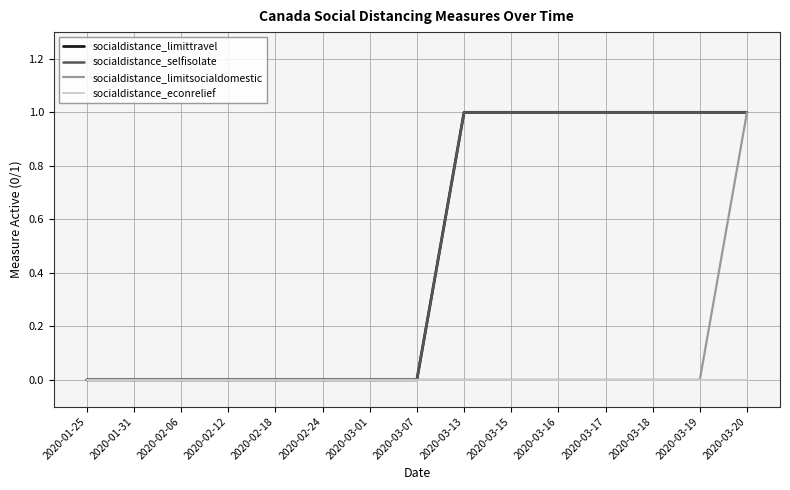

Does the chart display data point markers on the line(s)?

No